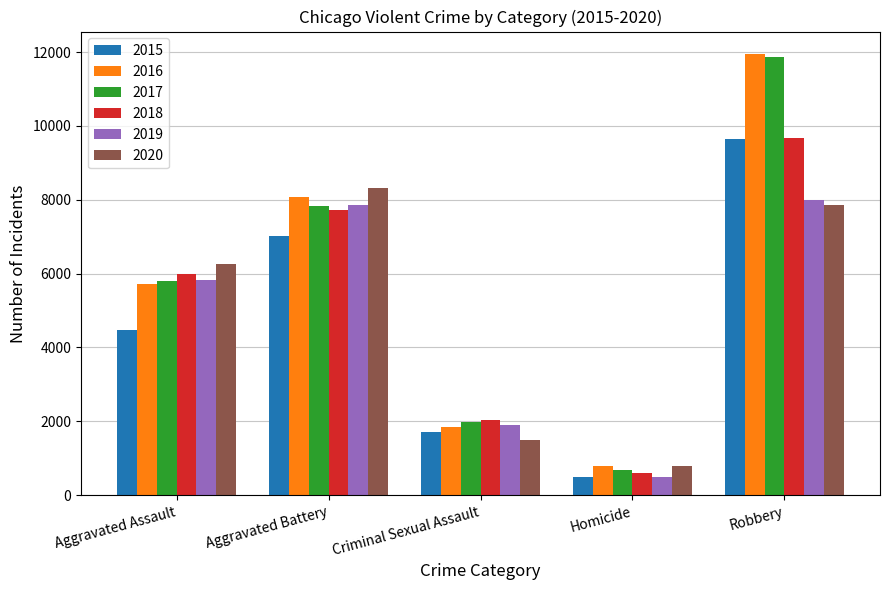

What is the label of the 5th bar from the left?

Robbery